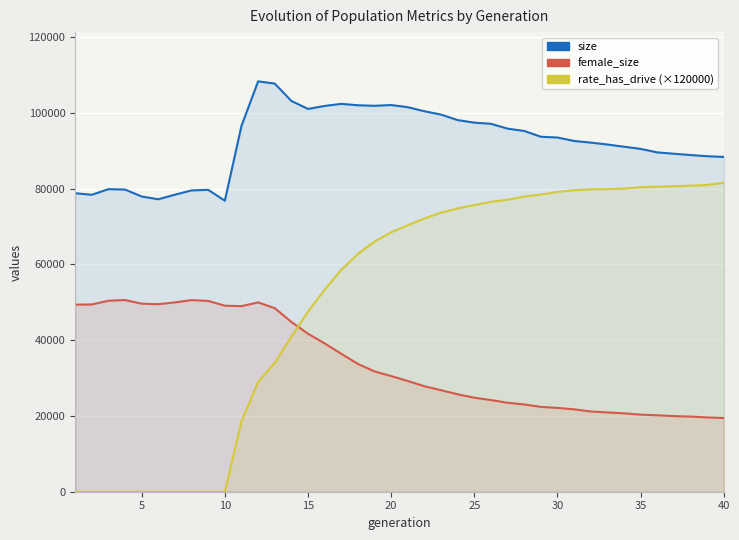

Which series has the widest spread of values?

rate_has_drive (×120000)